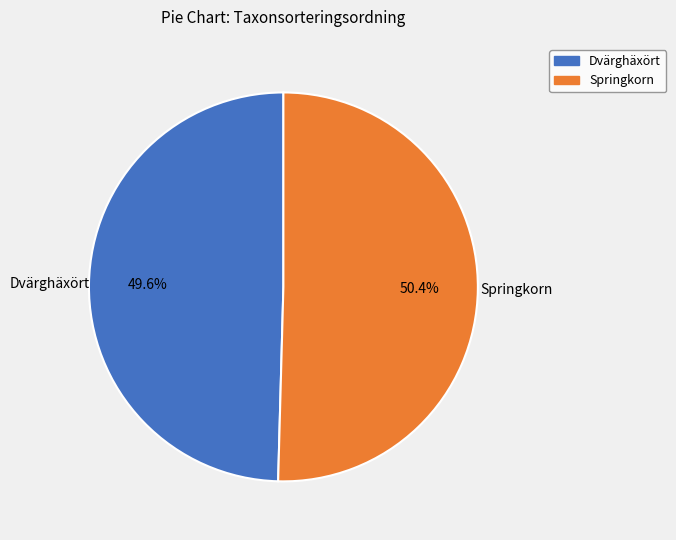

Between Dvärghäxört and Springkorn, which is larger?

Springkorn